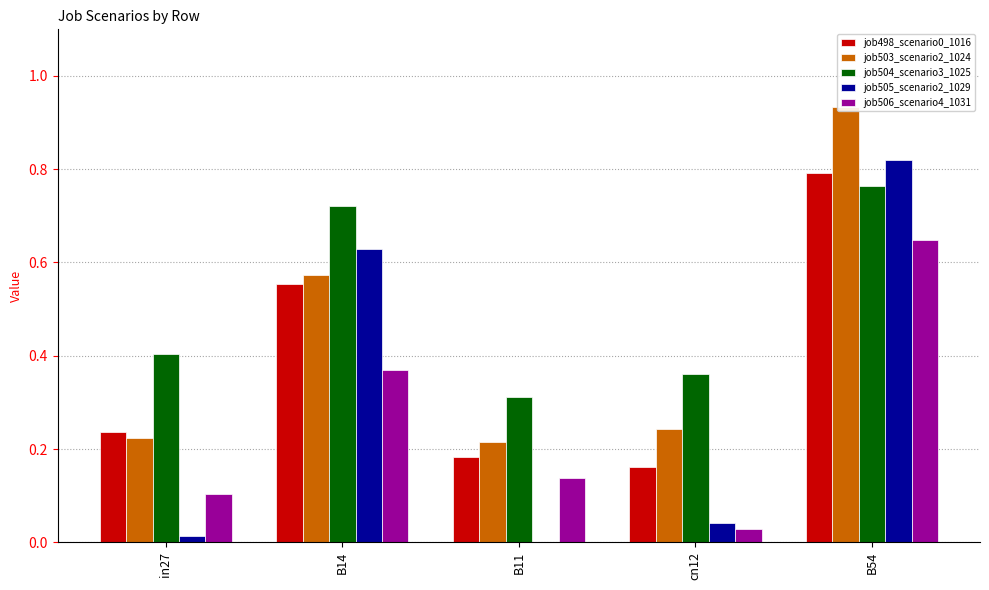

What is the difference between the highest and lowest values at cn12?

0.3